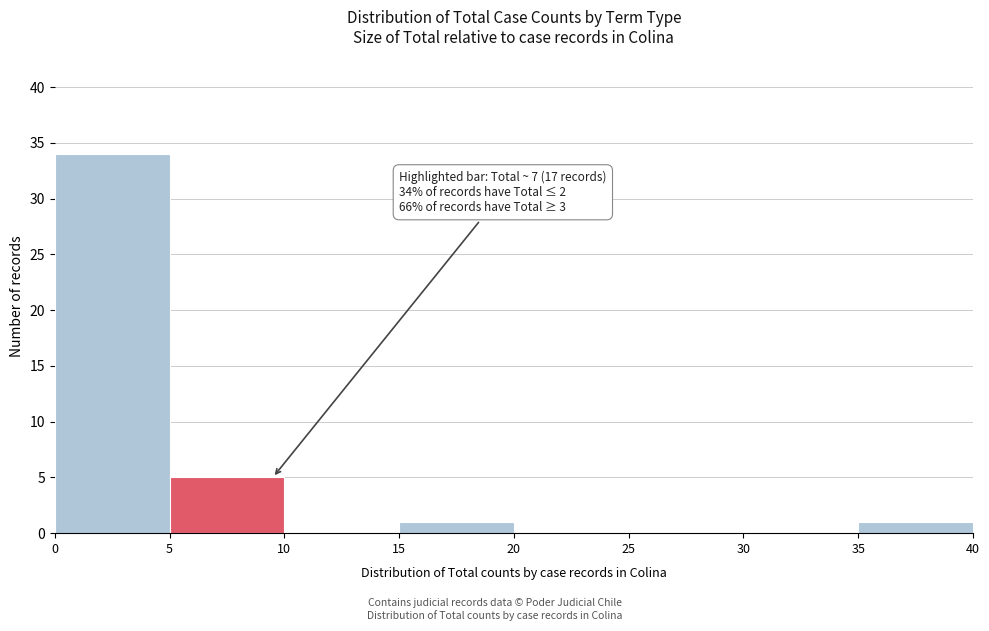

Which range on the x-axis has the tallest bar?

0 to 5